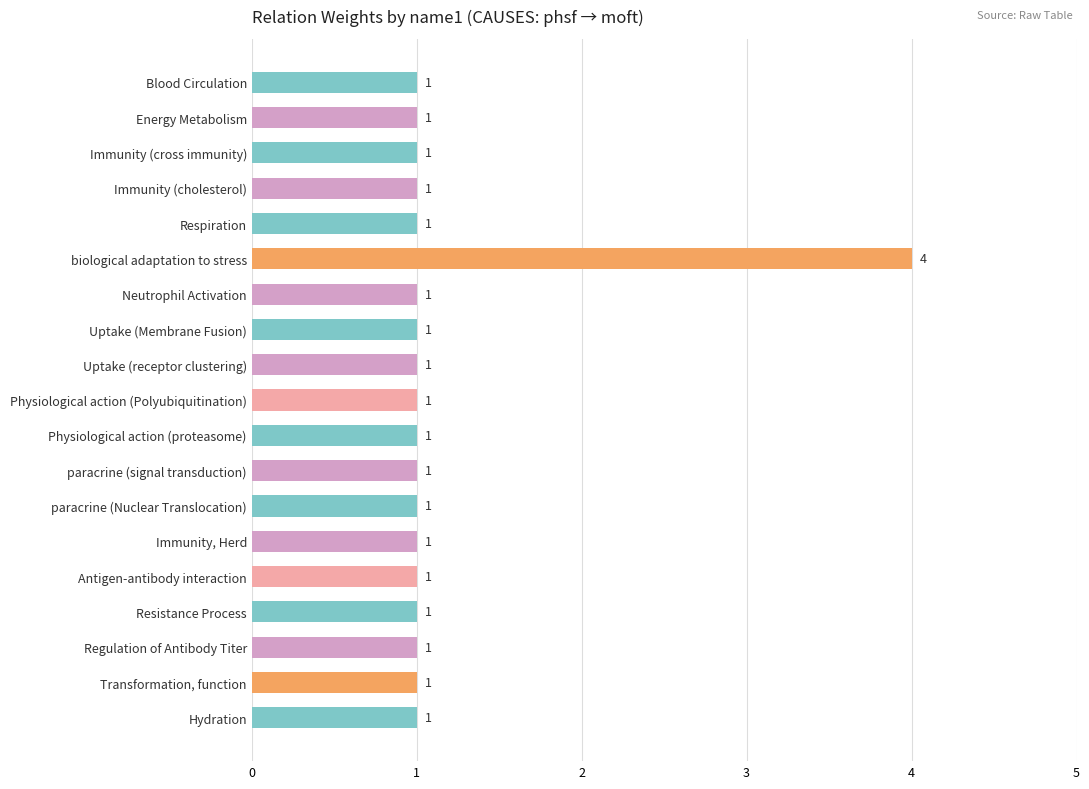

What is the maximum value shown in the chart?

4